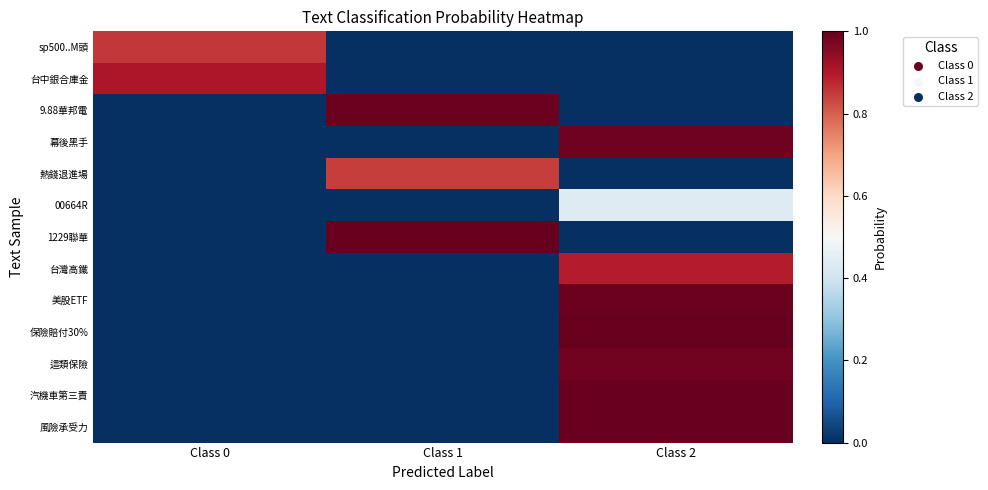

What is the total value across all series at Class 0?

1.8